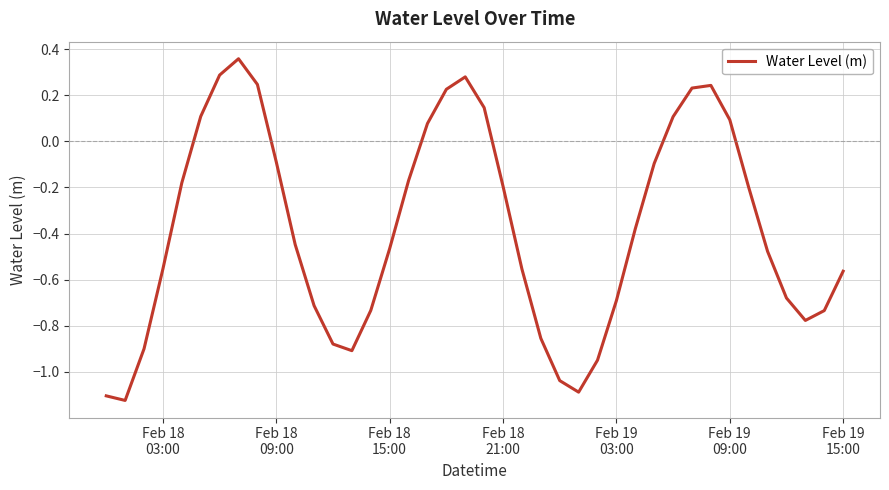

How many values exceed 0?

12